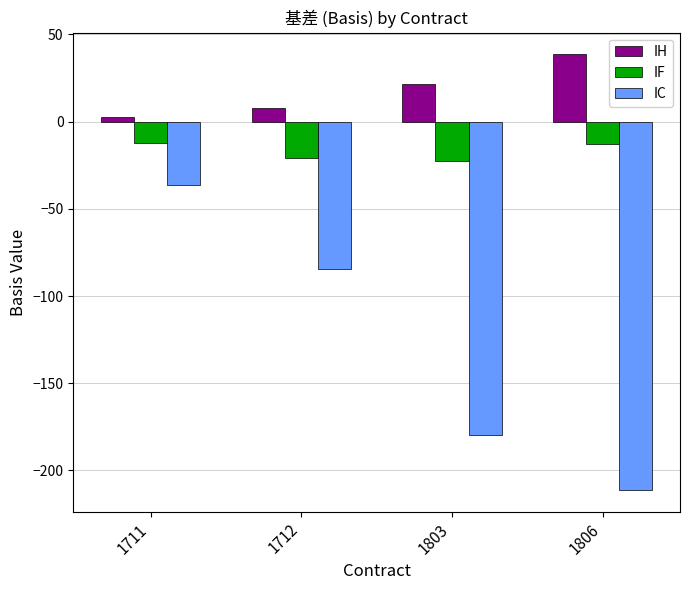

What is the greatest value displayed?

38.6